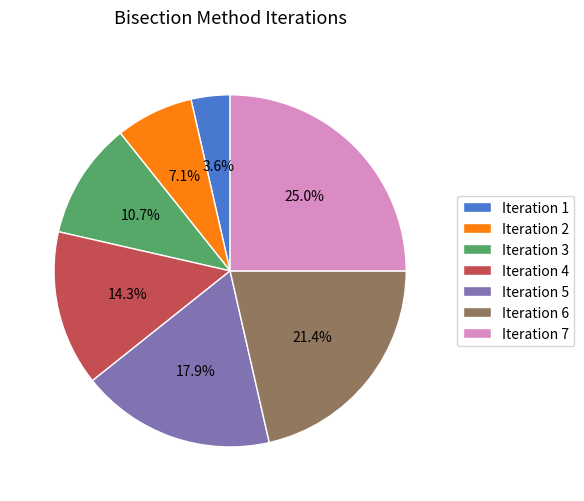

Between Iteration 4 and Iteration 3, which is larger?

Iteration 4